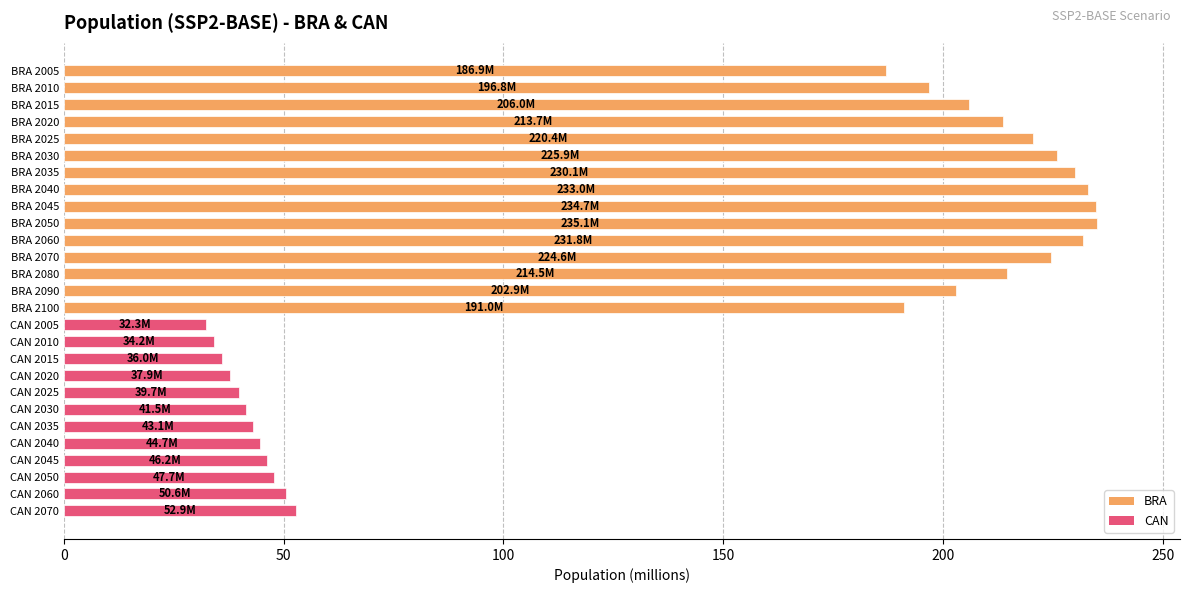

What is the sum of all values?

3754.1